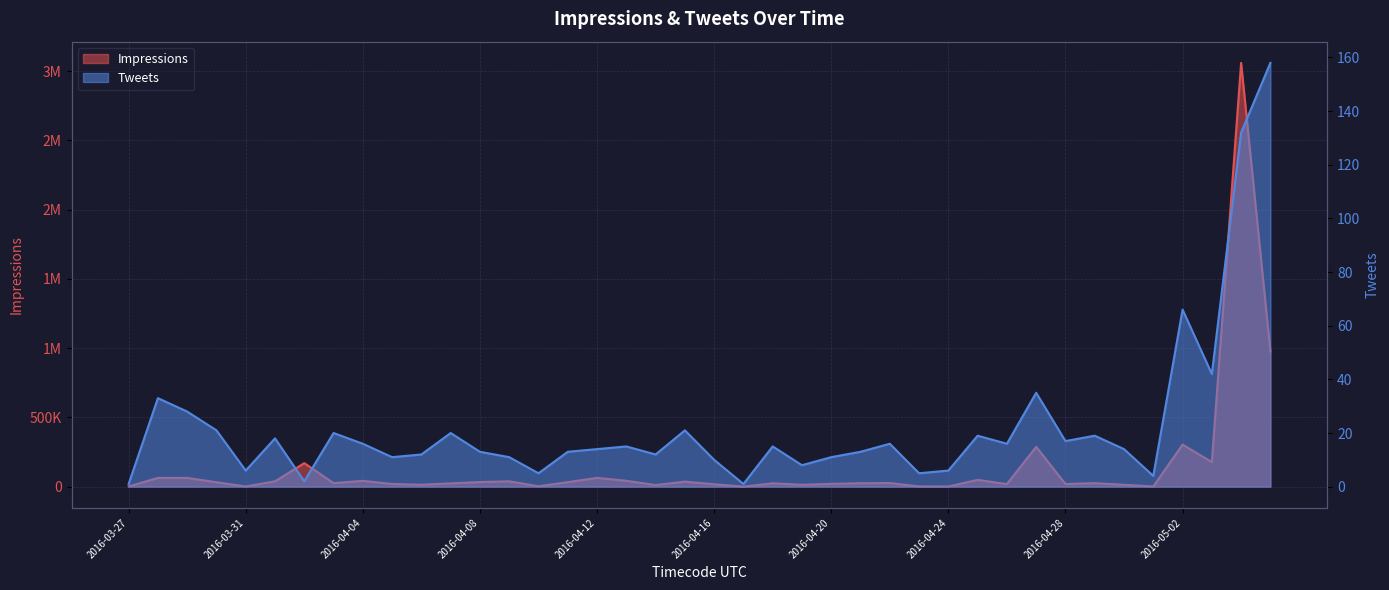

What is the sum of the Impressions values at 2016-05-01 and 2016-04-27?

288738